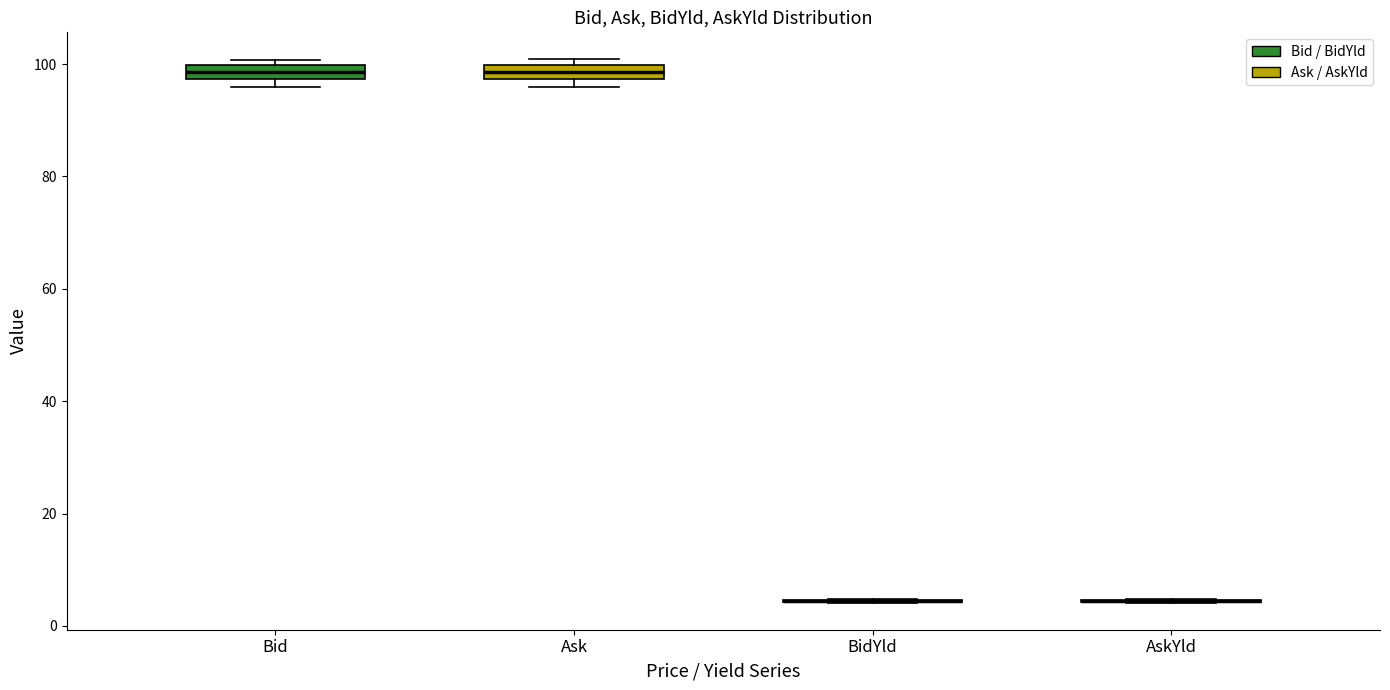

Where is the upper edge of the box for Bid on the y-axis? The values are not printed on the chart, so give them approximately, as read against the axis.

100